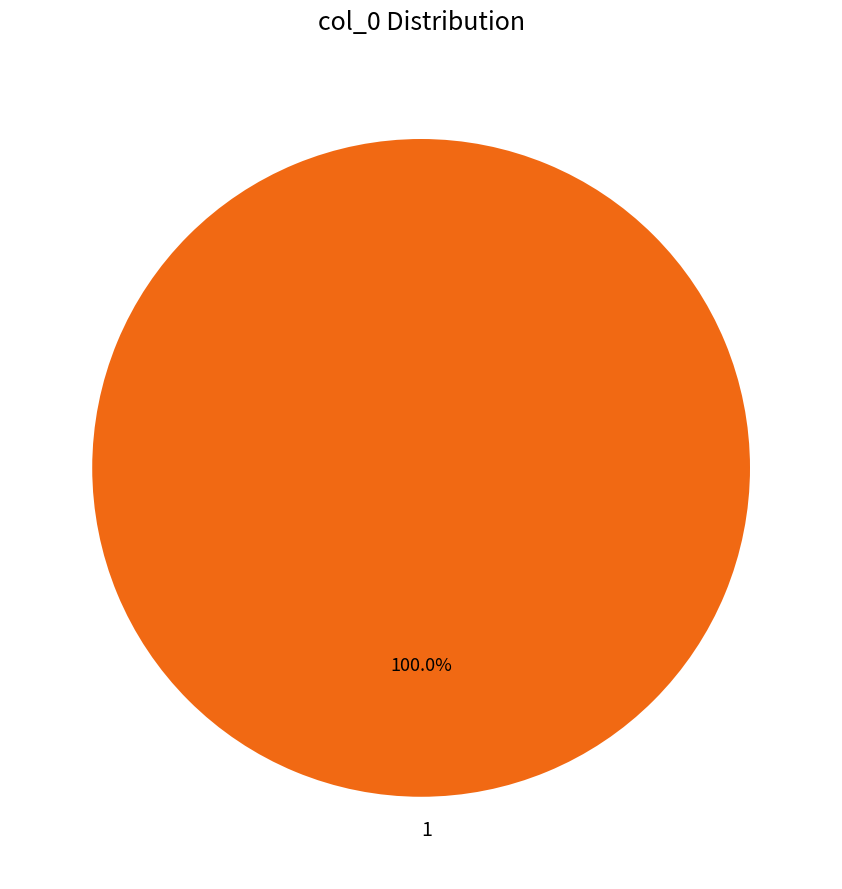

Does 1 account for over 50% of the chart?

Yes